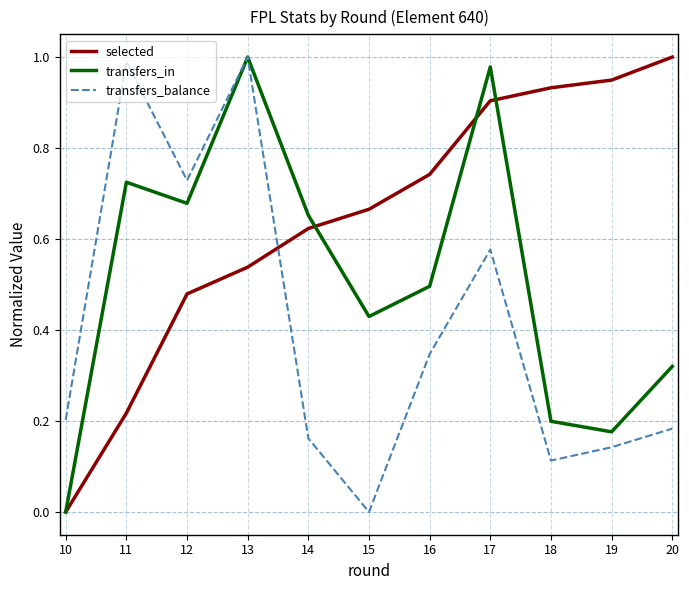

After their last crossing, which series has the higher values: transfers_balance or selected?

selected